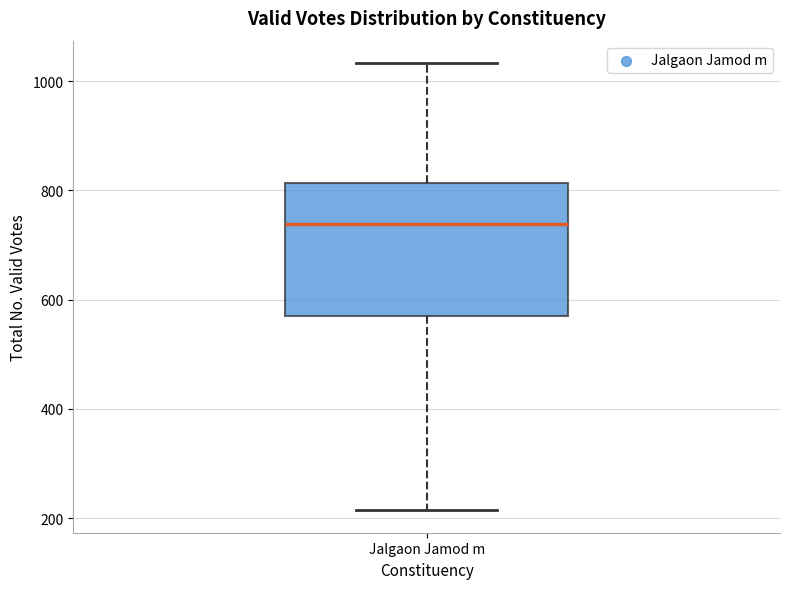

Read this box plot against the y-axis: the position of the median line, the range covered by the box, and the ends of both whiskers. The values are not printed on the chart, so give them approximately, as read against the axis.

median 740, box 560 to 820, whiskers 220 to 1040